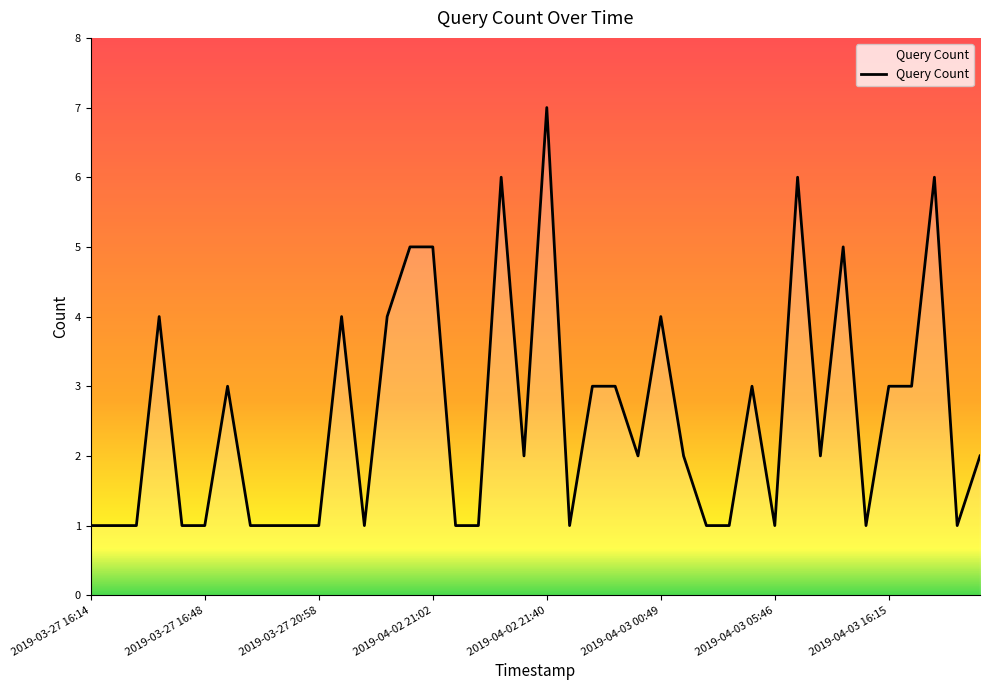

How many points are higher than both their immediate neighbors (excluding endpoints)?

10